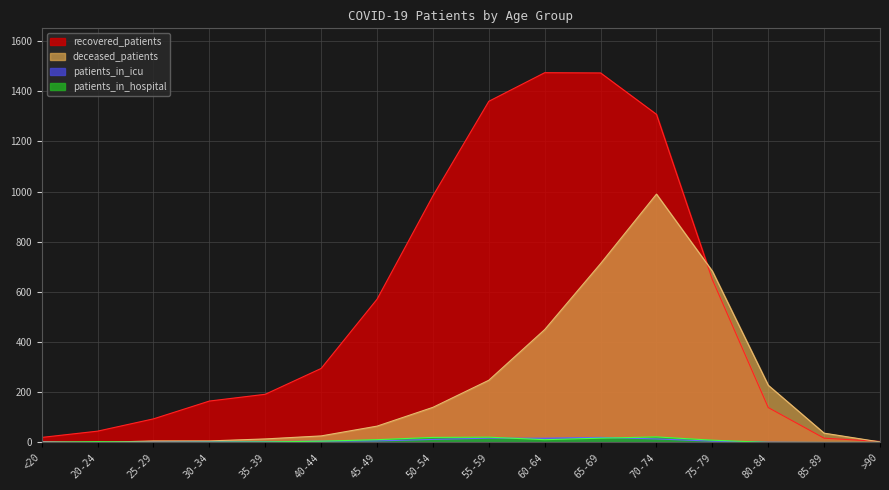

True or false: patients_in_hospital has a value of 15 at 75-79.

False